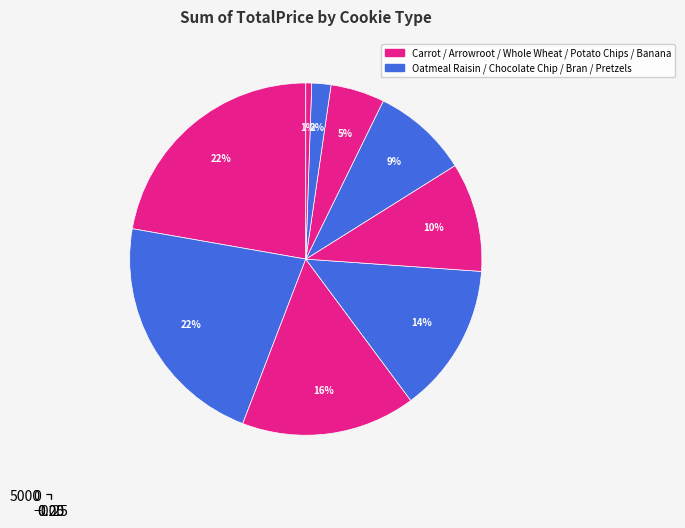

Which has a higher value, Potato Chips or Carrot?

Carrot